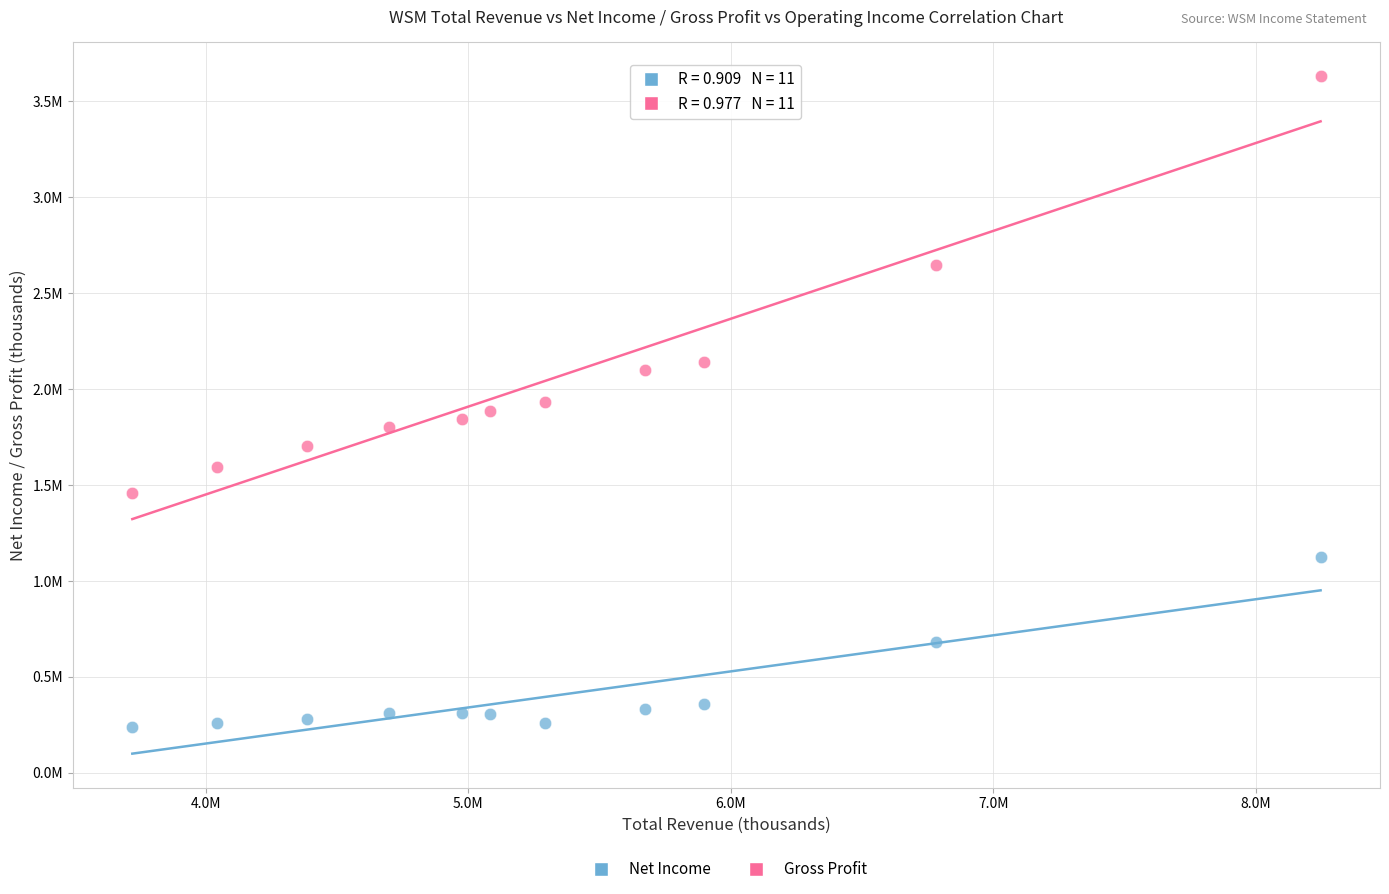

What are all the series names shown in the legend?

Net Income, Gross Profit